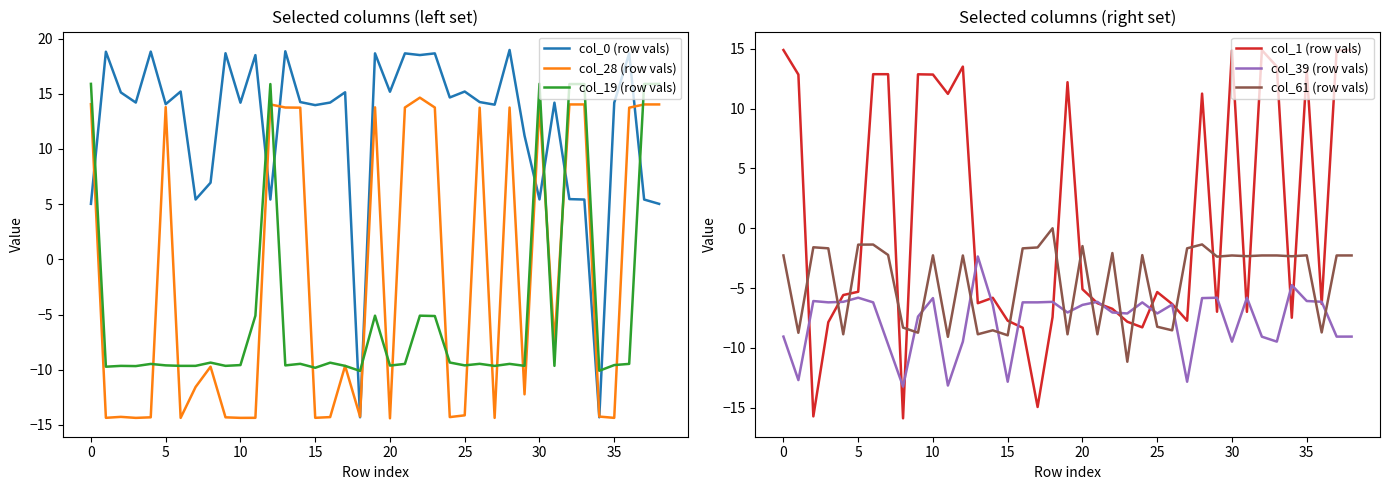

What is the highest value of the col_19 (row vals) series?

15.9